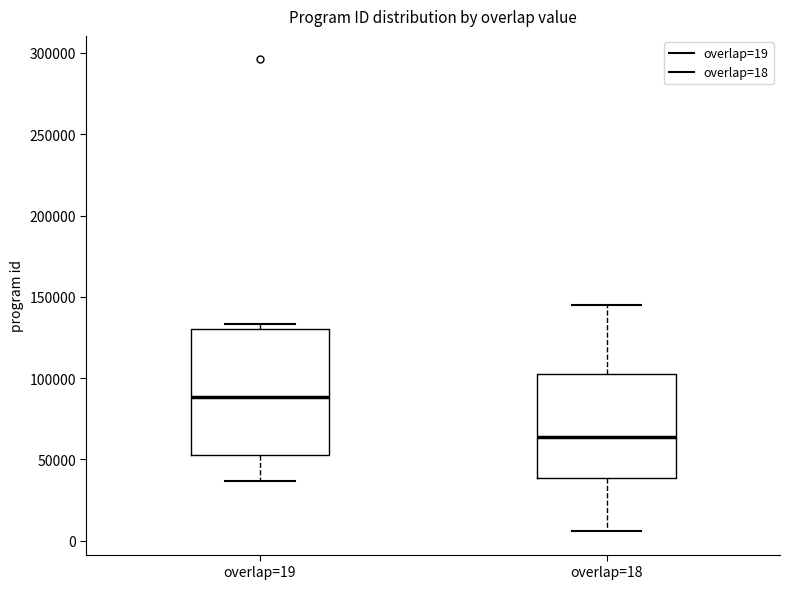

Reading left to right, transcribe this box plot: for each box, give where its median line is, the range the box spans, and where its two whiskers end, as read against the y-axis. The values are not printed on the chart, so give them approximately, as read against the axis.

overlap=19: median 90000, box 55000 to 130000, whiskers 35000 to 135000
overlap=18: median 65000, box 40000 to 100000, whiskers 5000 to 145000